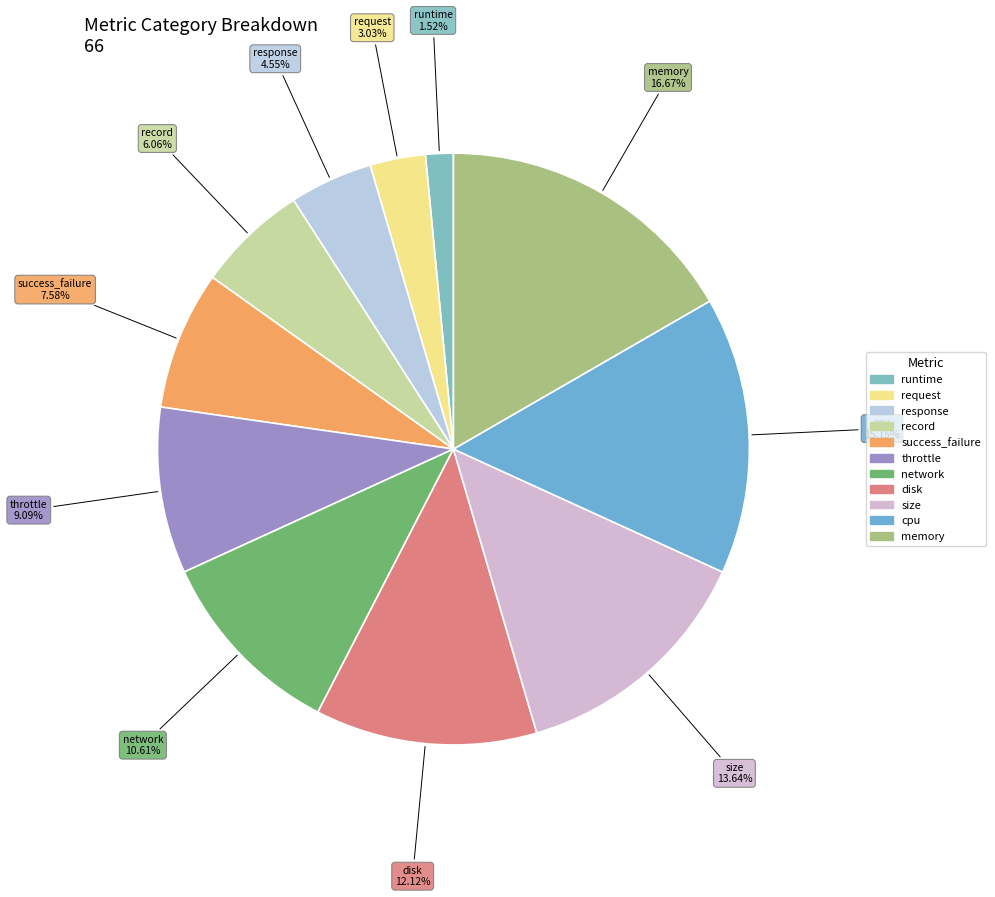

How many segments does this pie chart have?

11